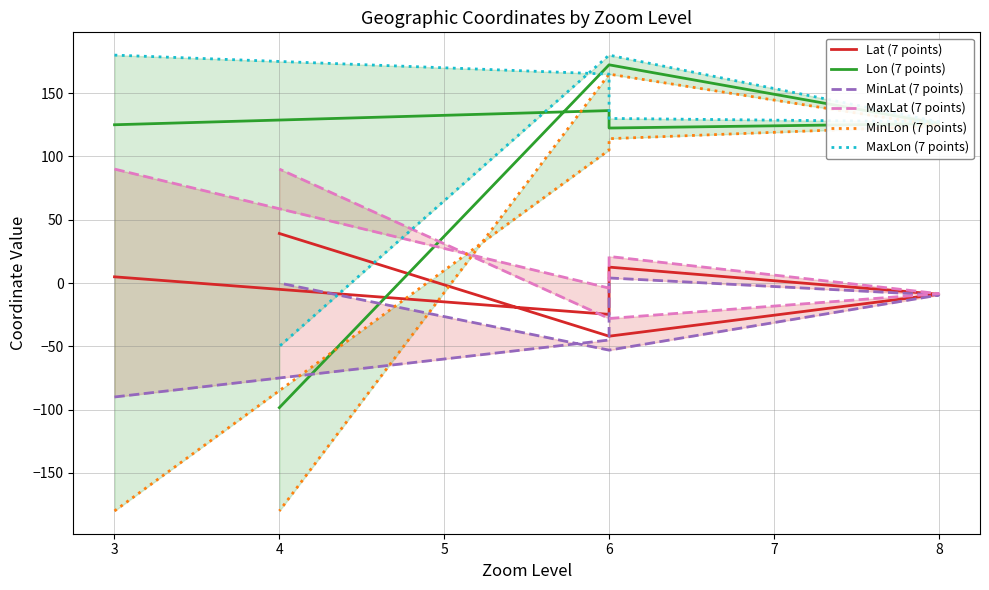

What is the minimum value for Lat (7 points)?

-42.0